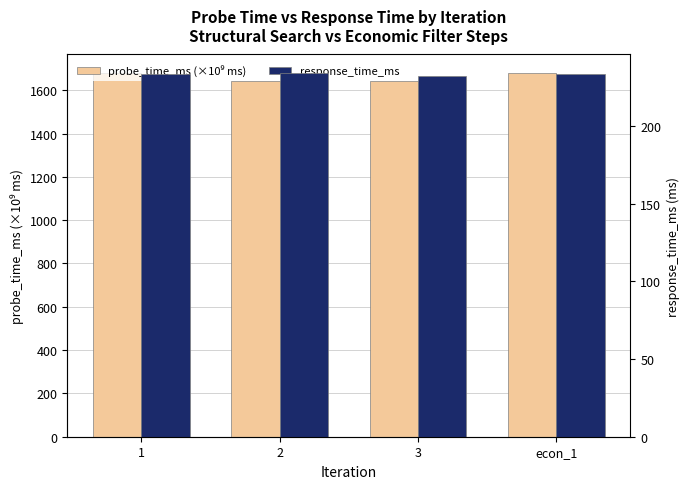

Which series has the largest total across all categories?

probe_time_ms (×10⁹ ms)